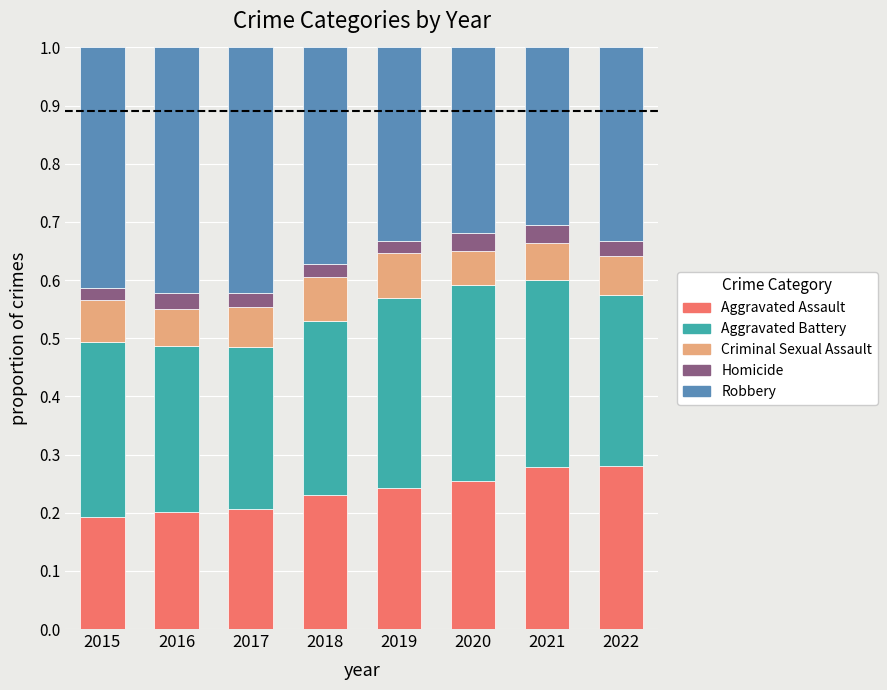

The value of Aggravated Assault at 2015 is 0.3. True or false?

False